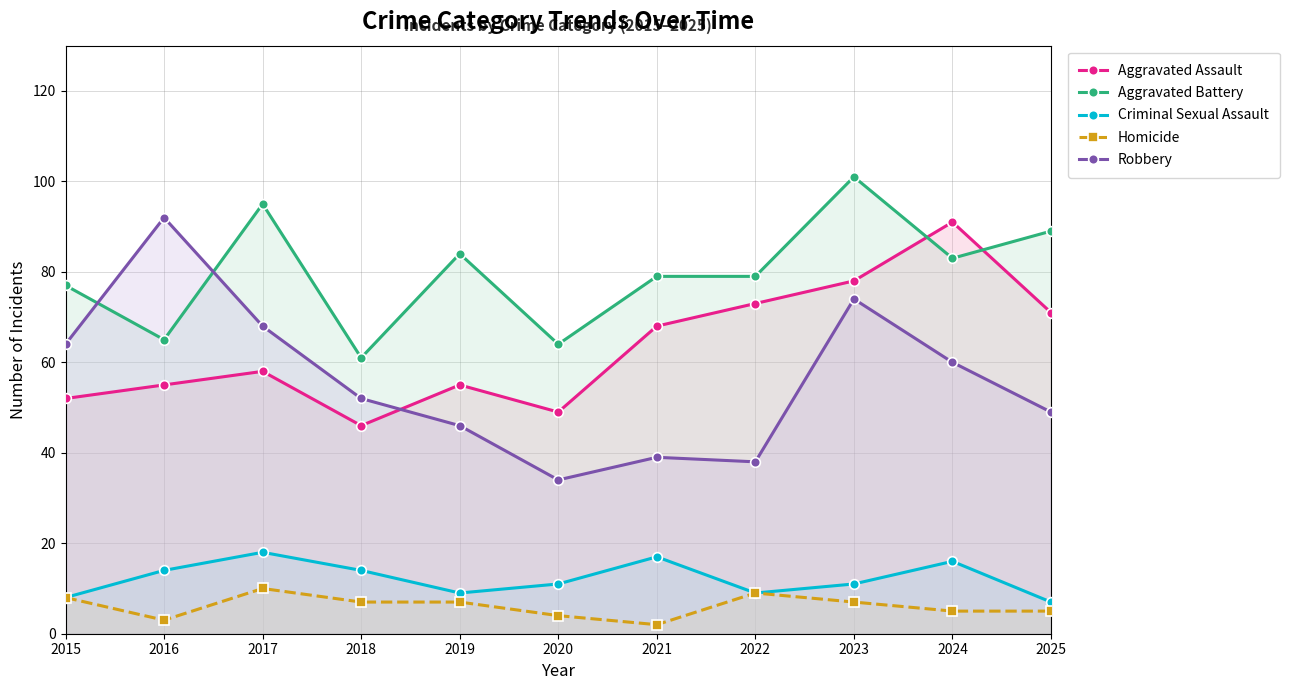

Read the Robbery value at 2016, to the nearest 10.

90